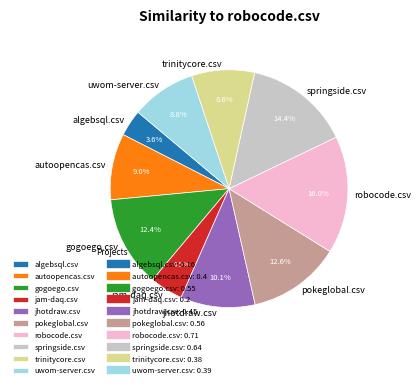

Is there a majority slice in this chart?

No